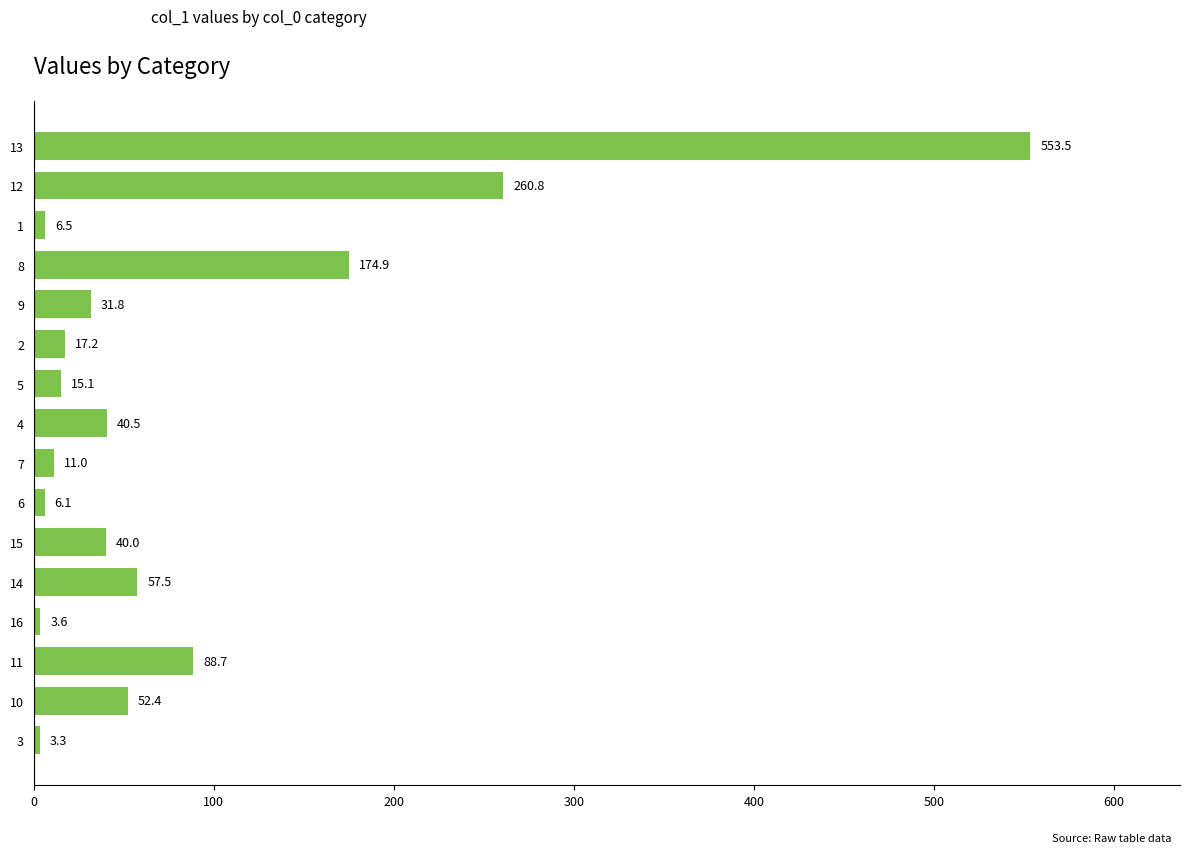

List the labels in order of value, smallest first.

3, 16, 6, 1, 7, 5, 2, 9, 15, 4, 10, 14, 11, 8, 12, 13